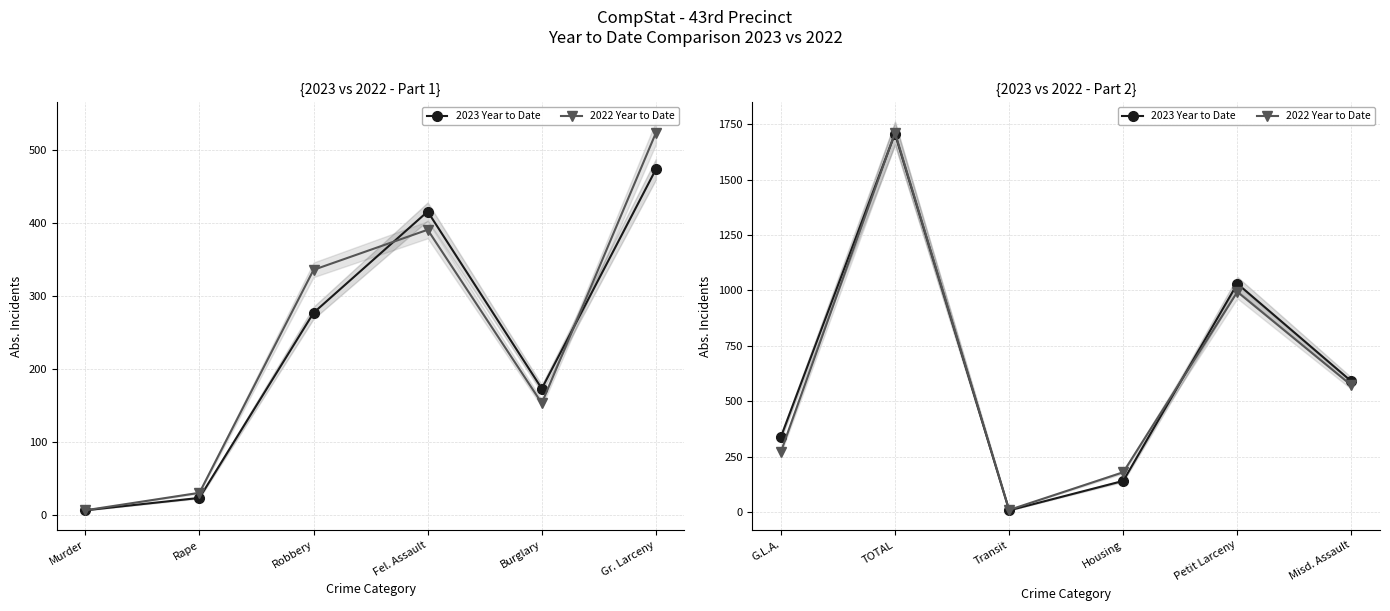

What is the label of the 6th point from the right?

Murder